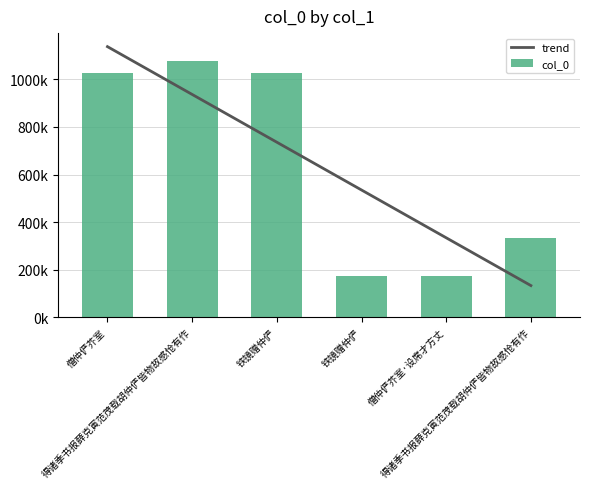

Which series changed the most between 僧仲俨芥室 and 僧仲俨芥室·设席才方丈?

col_0